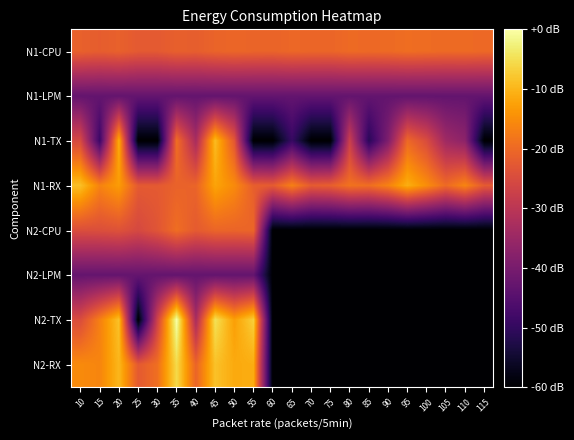

Reading left to right, transcribe all the data shown in this chart.

N1-CPU: 10=-21.3	15=-21.8	20=-21.2	25=-22.4	30=-22.4	35=-21.4	40=-21.7	45=-20.8	50=-20.5	55=-20.7	60=-20.8	65=-20.3	70=-20.5	75=-20.6	80=-19.9	85=-20.0	90=-19.9	95=-19.4	100=-19.6	105=-19.9	110=-19.8	115=-20.1
N1-LPM: 10=-43.0	15=-43.0	20=-43.0	25=-42.9	30=-42.9	35=-43.0	40=-43.0	45=-43.0	50=-43.0	55=-43.0	60=-43.0	65=-43.0	70=-43.0	75=-43.0	80=-43.0	85=-43.0	90=-43.0	95=-43.1	100=-43.1	105=-43.0	110=-43.1	115=-43.0
N1-TX: 10=-25.4	15=-48.9	20=-10.8	25=-60.0	30=-60.0	35=-19.2	40=-32.9	45=-9.1	50=-22.7	55=-60.0	60=-60.0	65=-49.4	70=-60.0	75=-60.0	80=-27.4	85=-51.2	90=-39.0	95=-20.0	100=-24.8	105=-34.2	110=-37.0	115=-60.0
N1-RX: 10=-8.8	15=-16.3	20=-13.1	25=-22.4	30=-22.4	35=-21.0	40=-20.8	45=-12.2	50=-15.4	55=-21.6	60=-22.2	65=-16.8	70=-22.2	75=-21.6	80=-18.7	85=-19.3	90=-16.5	95=-10.8	100=-15.0	105=-19.8	110=-16.1	115=-22.3
N2-CPU: 10=-24.5	15=-24.3	20=-23.8	25=-25.5	30=-23.2	35=-19.4	40=-22.2	45=-20.6	50=-20.7	55=-20.5	60=-60.0	65=-60.0	70=-60.0	75=-60.0	80=-60.0	85=-60.0	90=-60.0	95=-60.0	100=-60.0	105=-60.0	110=-60.0	115=-60.0
N2-LPM: 10=-42.9	15=-42.9	20=-42.9	25=-42.9	30=-42.9	35=-43.1	40=-43.0	45=-43.0	50=-43.0	55=-43.0	60=-60.0	65=-60.0	70=-60.0	75=-60.0	80=-60.0	85=-60.0	90=-60.0	95=-60.0	100=-60.0	105=-60.0	110=-60.0	115=-60.0
N2-TX: 10=-24.7	15=-16.8	20=-8.4	25=-60.0	30=-26.9	35=-0.0	40=-32.9	45=-4.7	50=-12.7	55=-6.8	60=-60.0	65=-60.0	70=-60.0	75=-60.0	80=-60.0	85=-60.0	90=-60.0	95=-60.0	100=-60.0	105=-60.0	110=-60.0	115=-60.0
N2-RX: 10=-15.3	15=-16.1	20=-9.8	25=-22.4	30=-19.2	35=-5.5	40=-20.8	45=-8.5	50=-11.4	55=-11.0	60=-60.0	65=-60.0	70=-60.0	75=-60.0	80=-60.0	85=-60.0	90=-60.0	95=-60.0	100=-60.0	105=-60.0	110=-60.0	115=-60.0